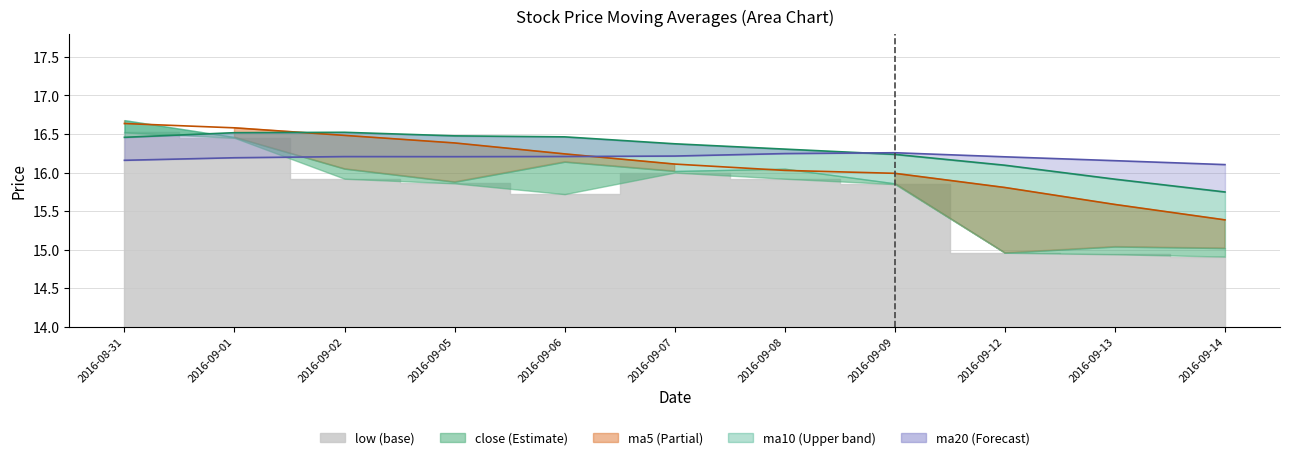

Is the value of ma5 at 2016-09-14 greater than the value of ma10 at 2016-09-01?

No